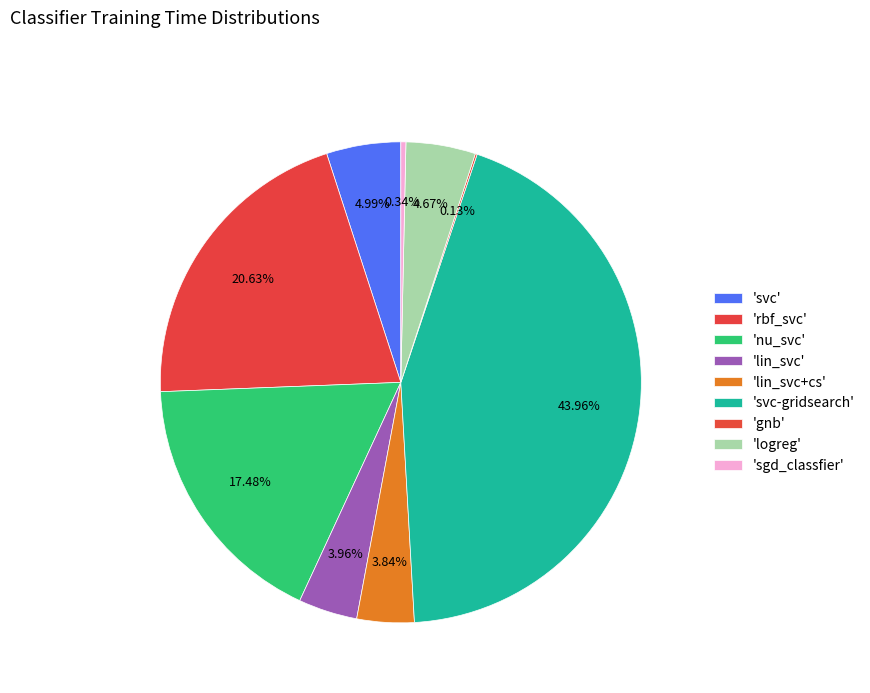

Rank the categories by value from lowest to highest.

gnb, sgd_classfier, lin_svc+cs, lin_svc, logreg, svc, nu_svc, rbf_svc, svc-gridsearch